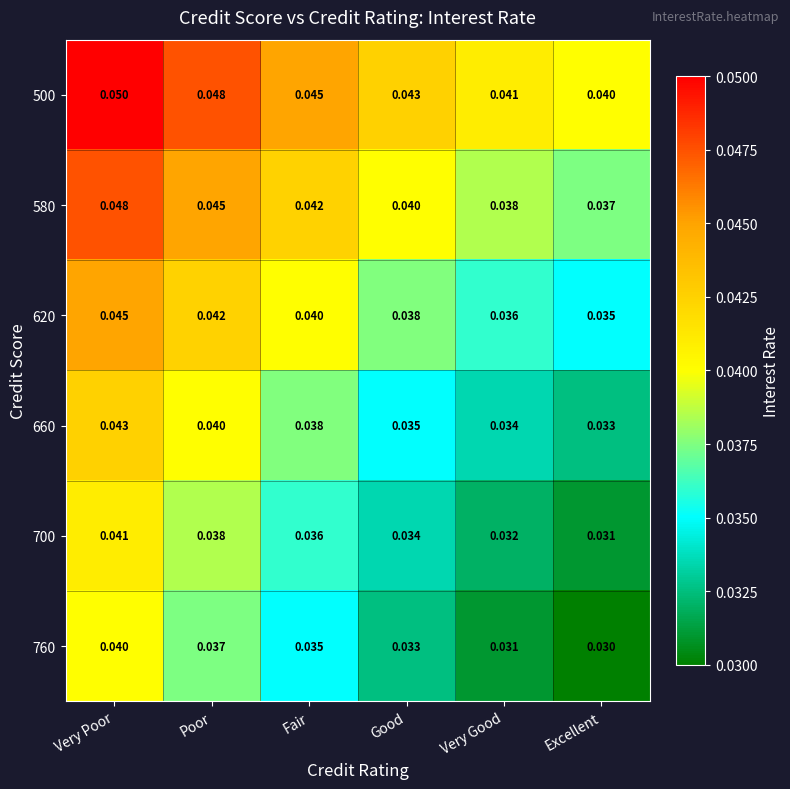

Where is 700 nearest to the value 0?

Excellent